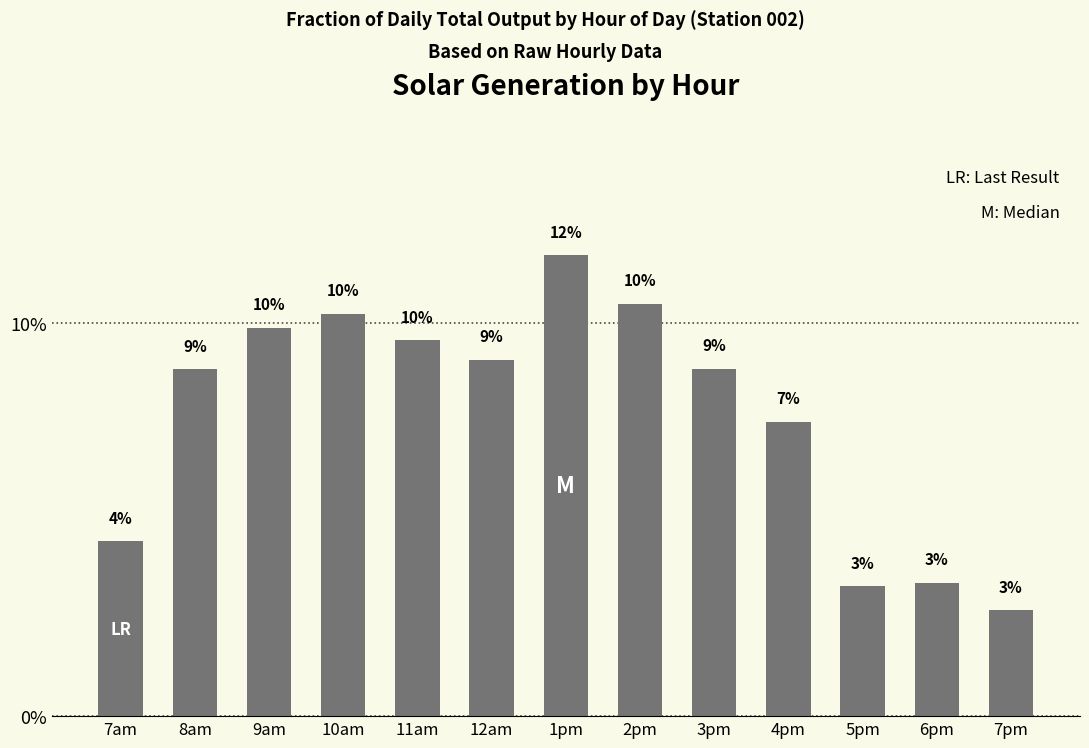

Rank the categories by value from lowest to highest.

7pm, 5pm, 6pm, 7am, 4pm, 8am, 3pm, 12am, 11am, 9am, 10am, 2pm, 1pm